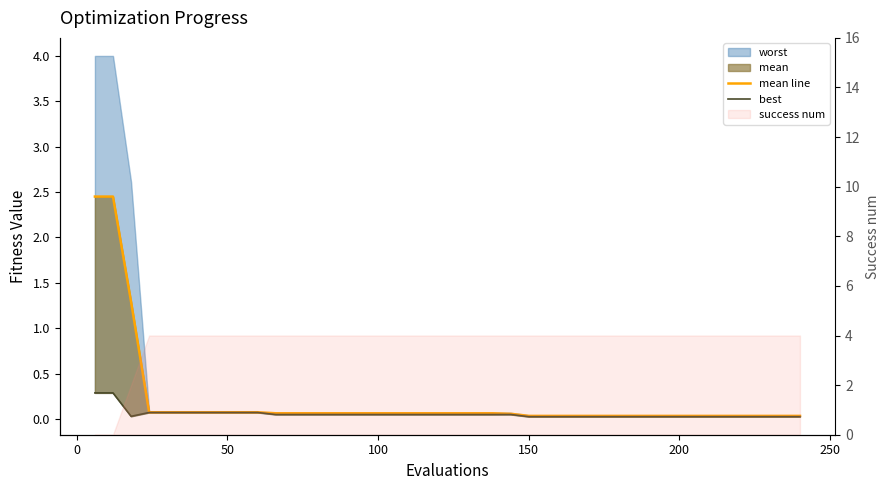

How many categories are shown in the chart?

40